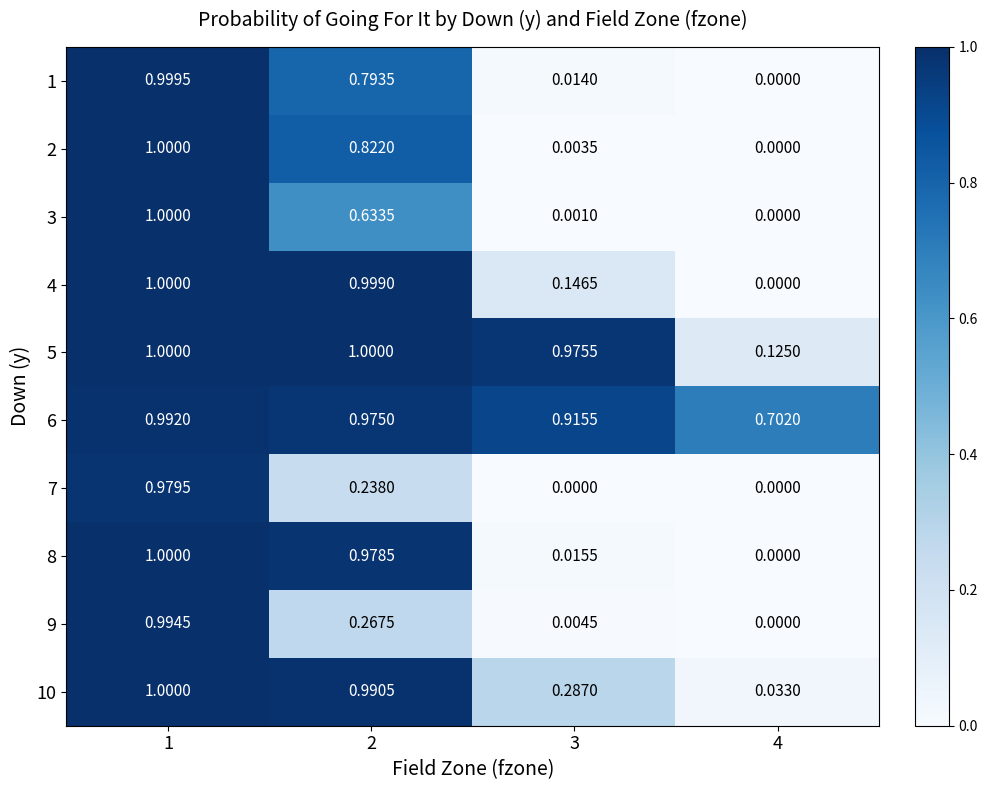

Is the value of 5 at 2 greater than the value of 7 at 1?

Yes